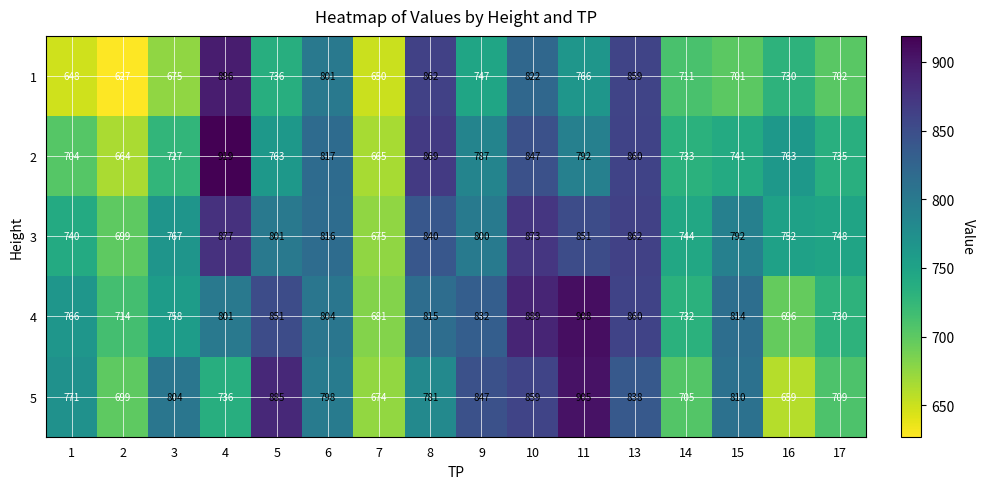

At 4, list the series in order from smallest to largest.

5, 4, 3, 1, 2